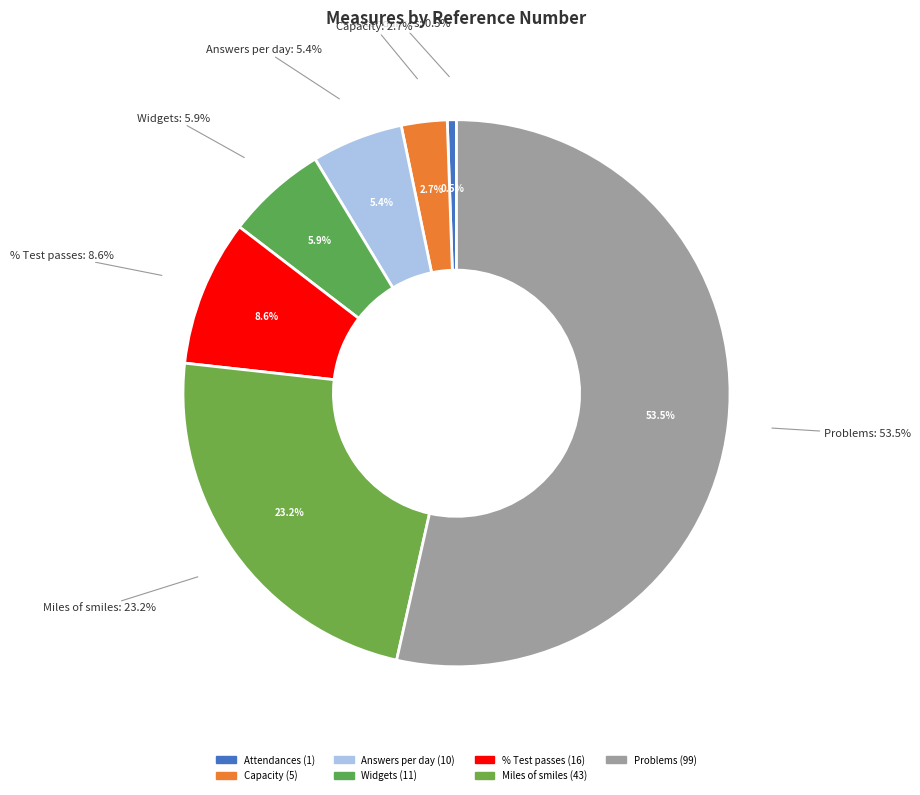

The Widgets slice represents 1% of the pie. True or false?

False